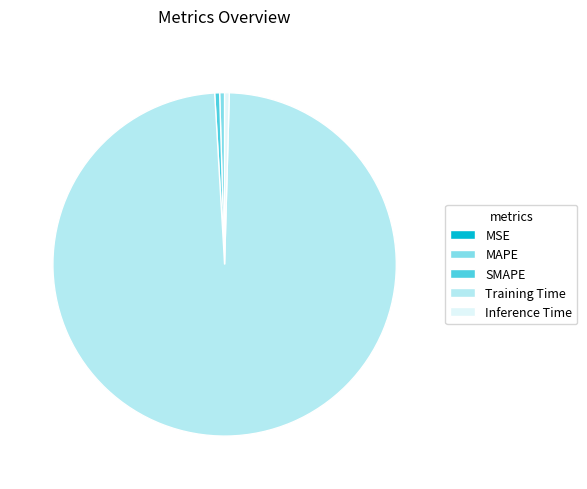

Is the sum of SMAPE and Training Time greater than half?

Yes